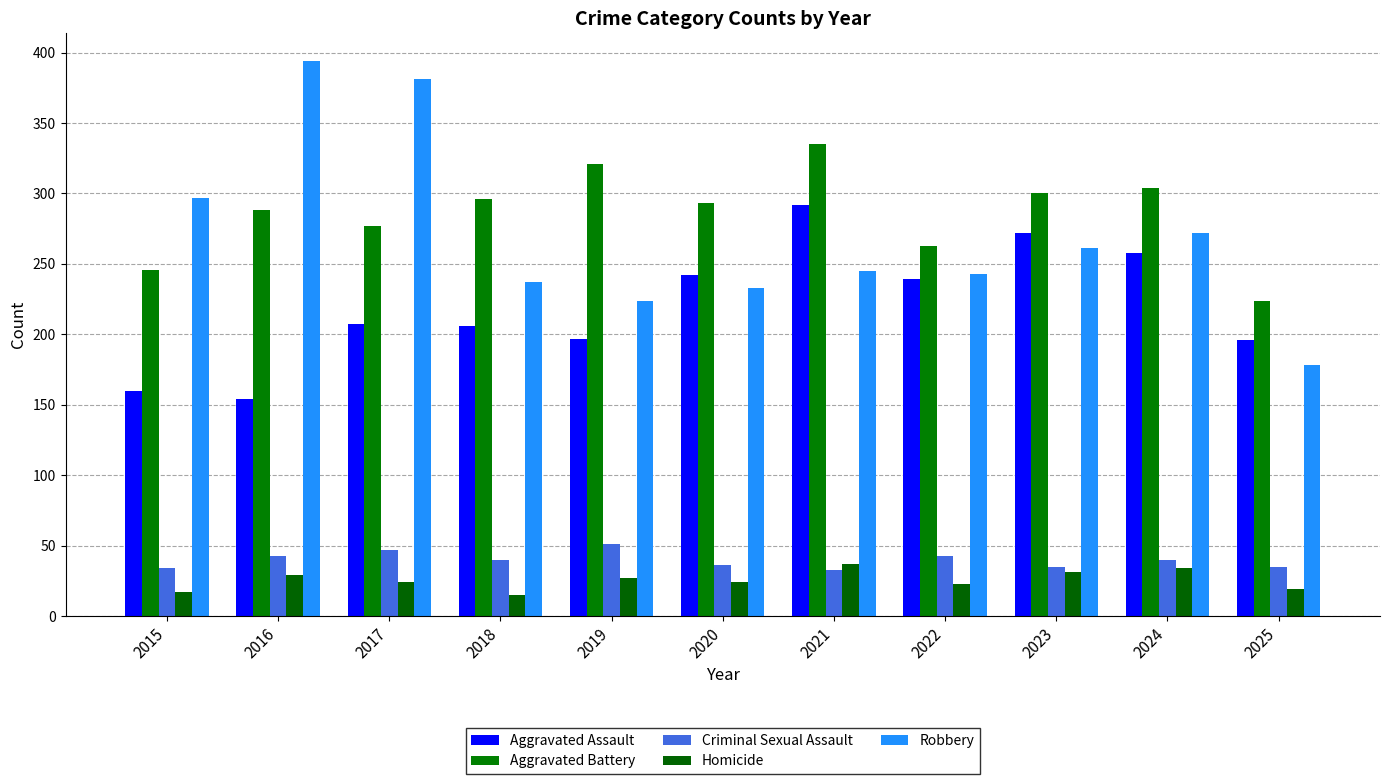

Where does the Aggravated Assault series first go above 207?

2020